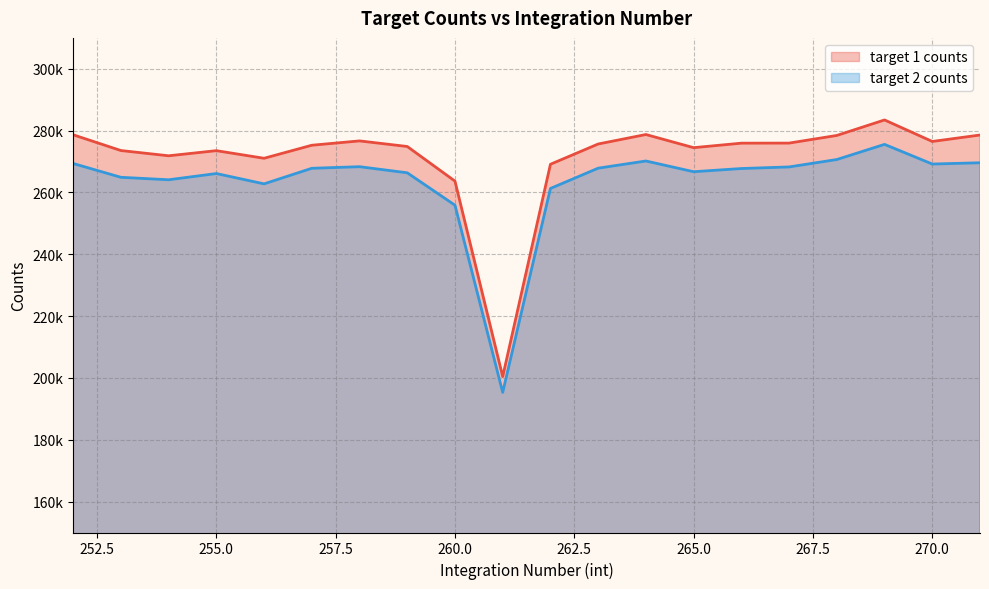

Reading right to left, what are all the values shown in this chart?

target 1 counts: 278577.9	276493.8	283452.1	278436.9	275965.9	275942.8	274486.1	278737.5	275672.3	269112.0	200435.6	263661.6	274864.1	276676.3	275271.2	271054.6	273516.8	271859.9	273560.2	278657.1
target 2 counts: 269605.8	269191.9	275552.0	270651.8	268255.1	267737.7	266706.9	270179.2	267853.6	261290.9	195320.5	255878.6	266357.1	268335.4	267816.2	262779.6	266117.2	264101.1	264903.2	269371.2